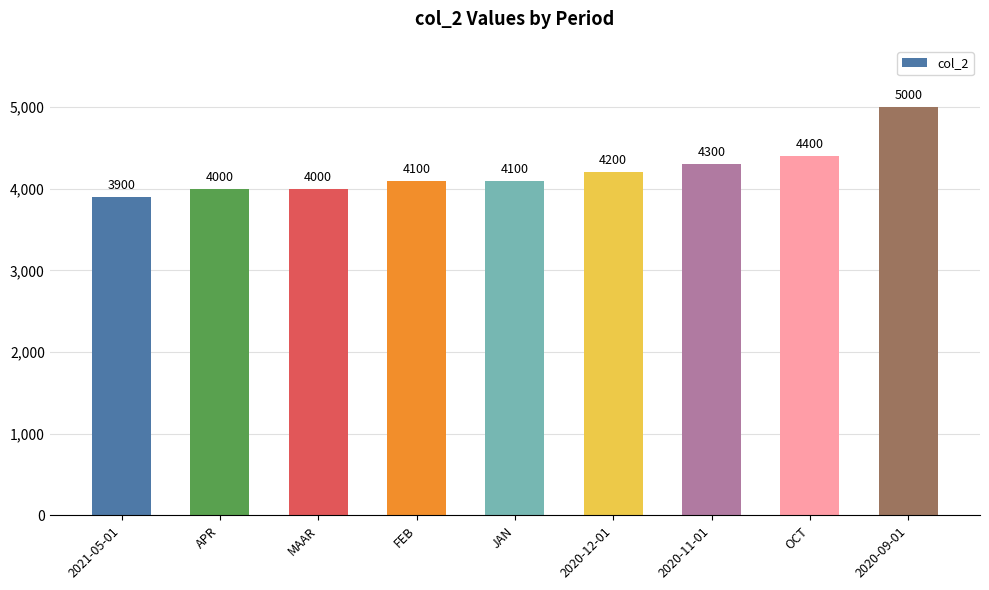

The chart shows a value of 4400 at OCT. True or false?

True